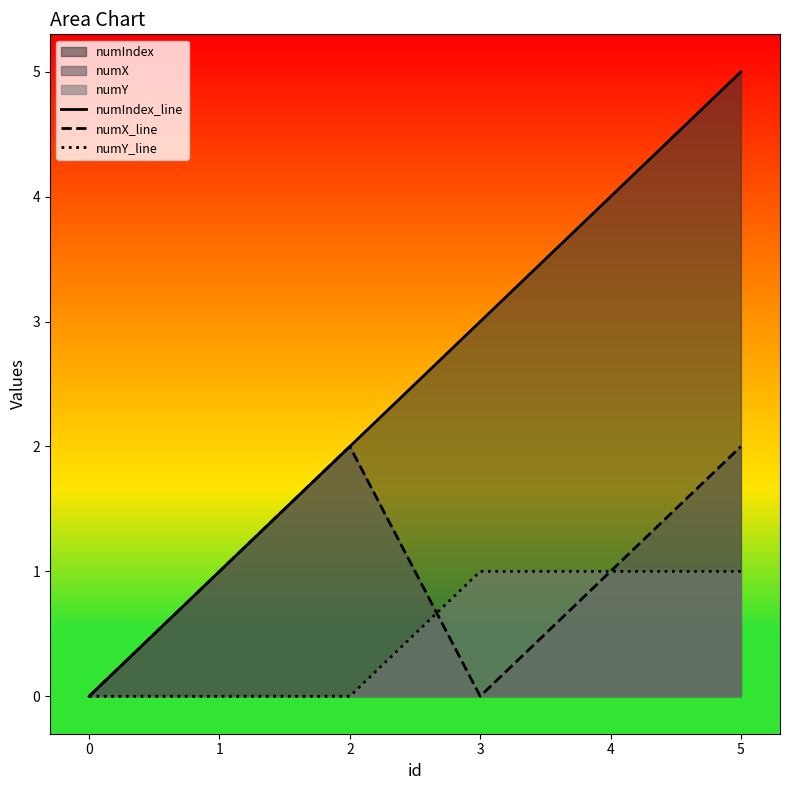

What is the greatest value displayed?

5